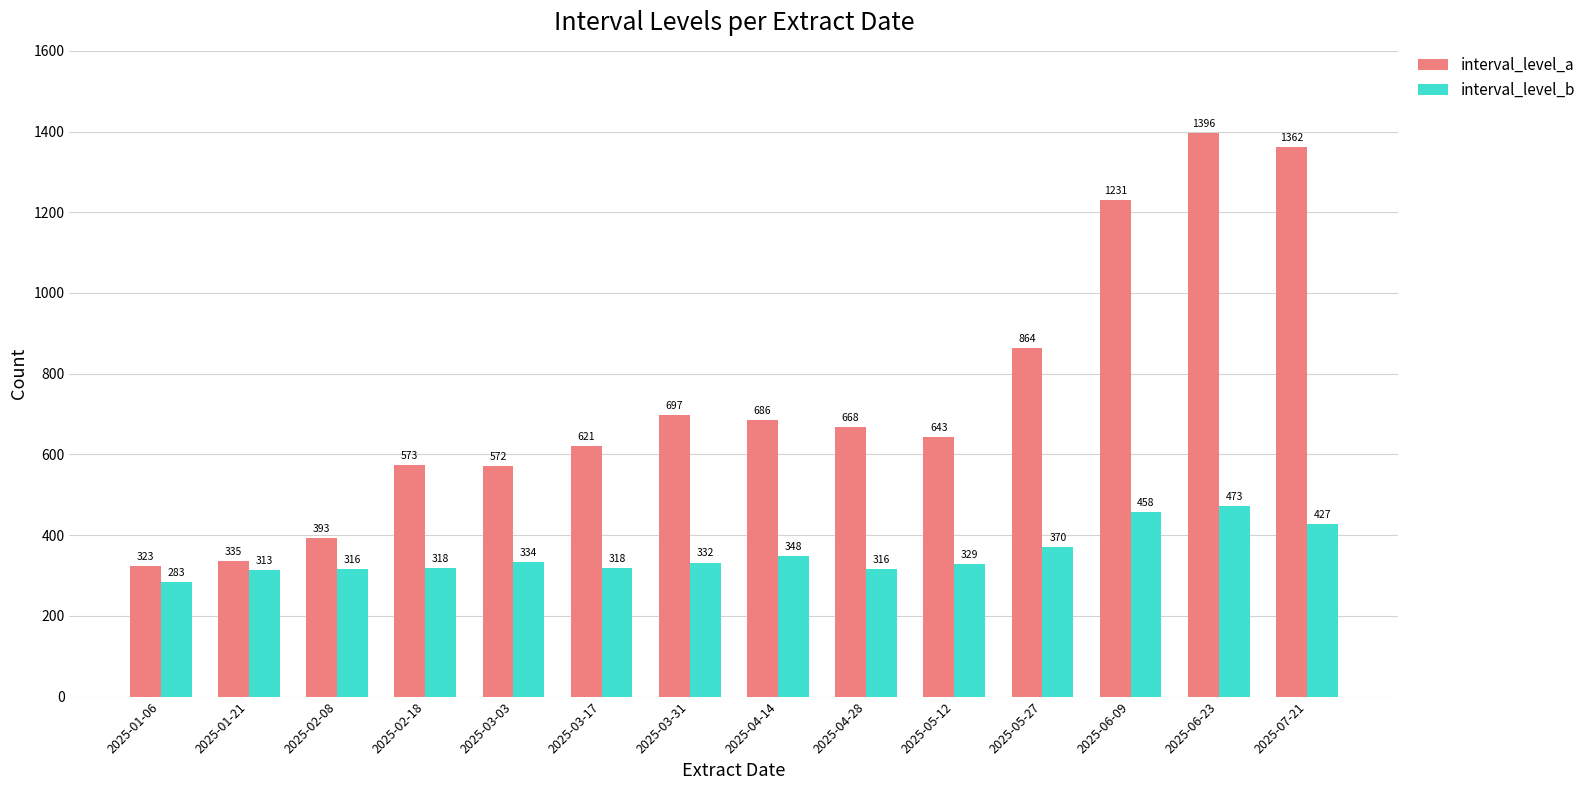

How many values in the interval_level_b series are below 332?

7